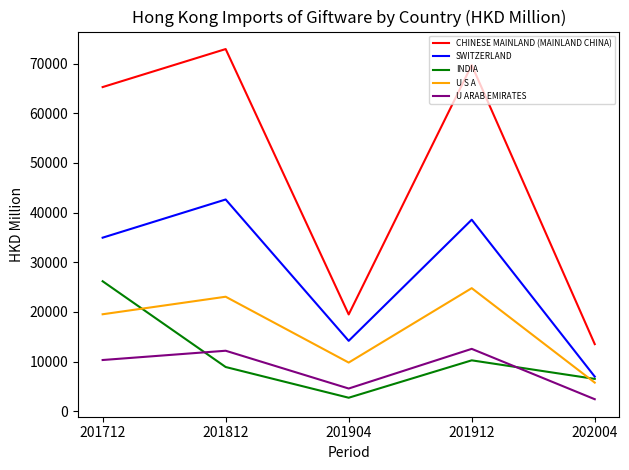

True or false: SWITZERLAND and U S A intersect in this chart.

False